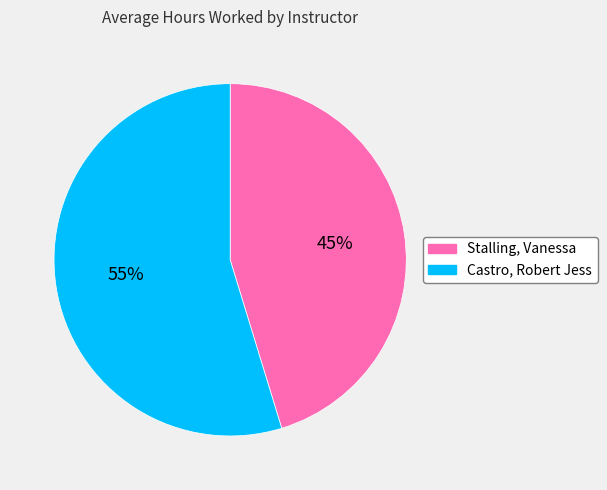

The Stalling, Vanessa slice represents 31% of the pie. True or false?

False